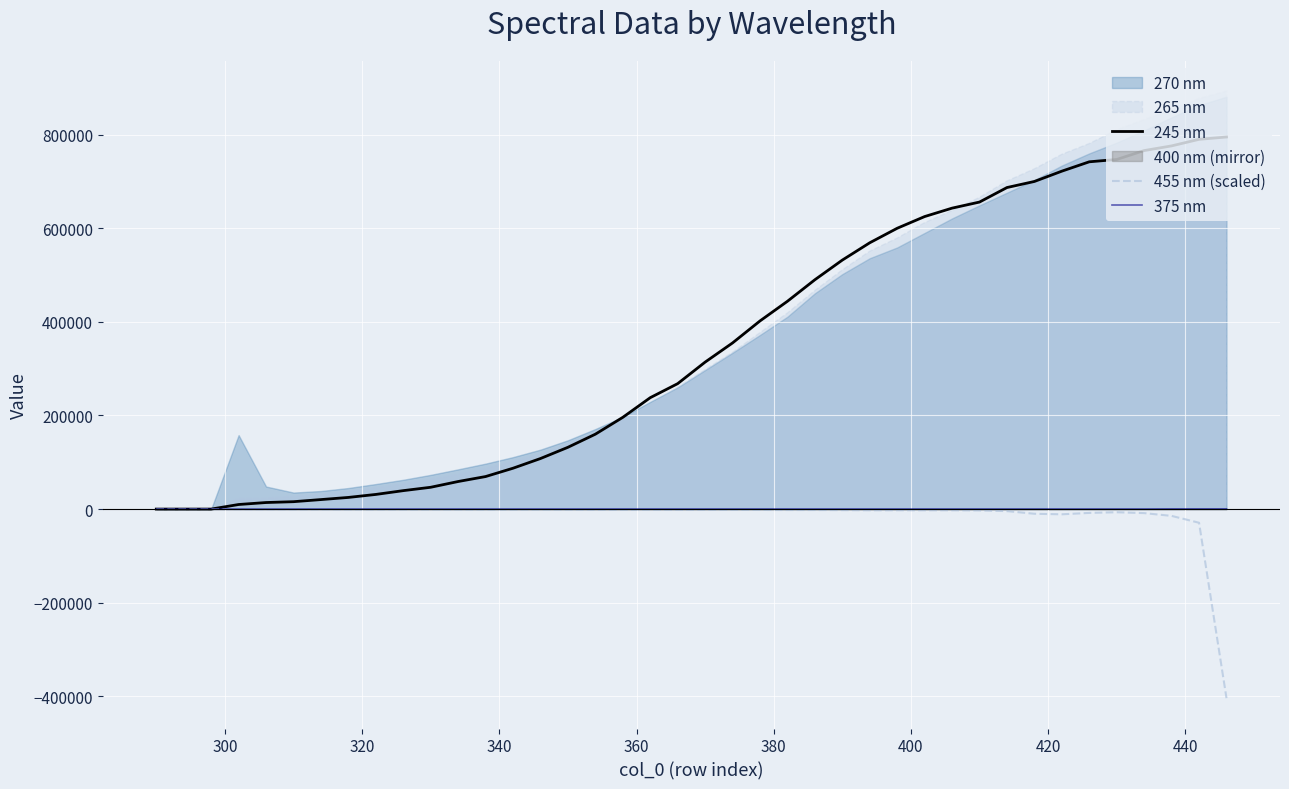

What is the average value of the 455 nm (scaled) series?

-13496.2